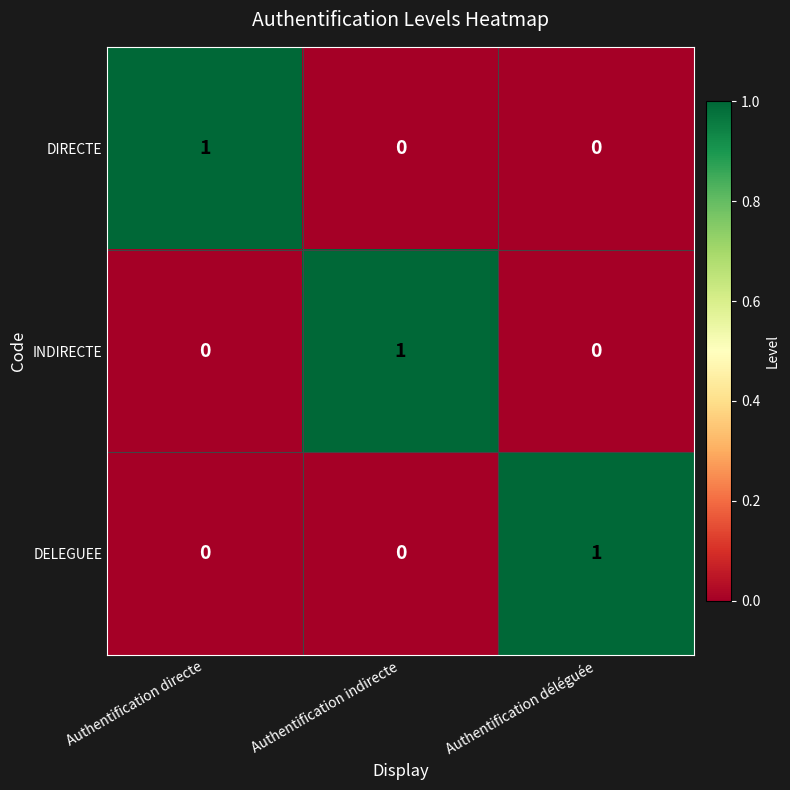

How many categories are shown in the chart?

3